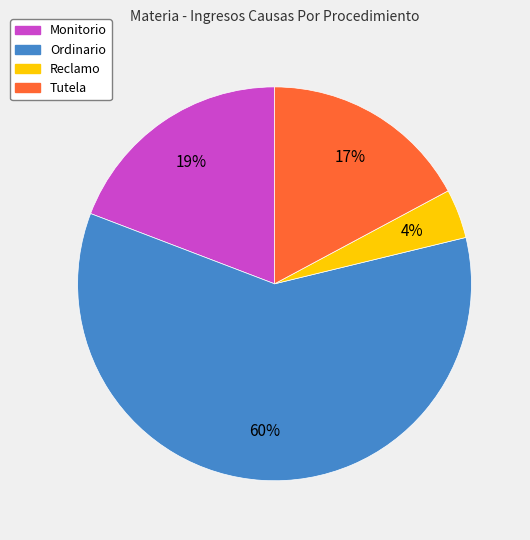

Rank the categories by value from lowest to highest.

Reclamo, Tutela, Monitorio, Ordinario